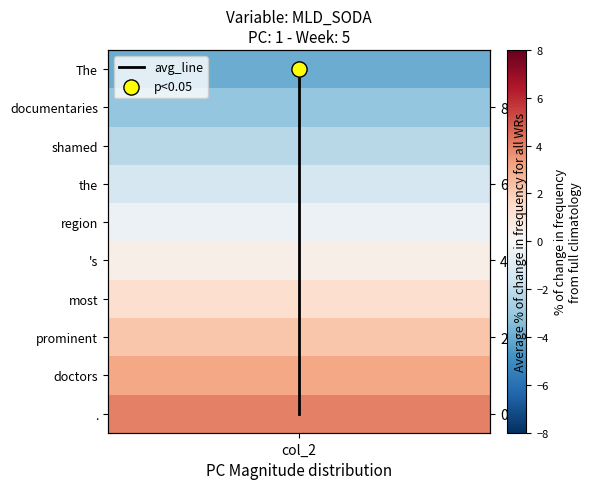

What is the difference between the second highest and second lowest values?

7